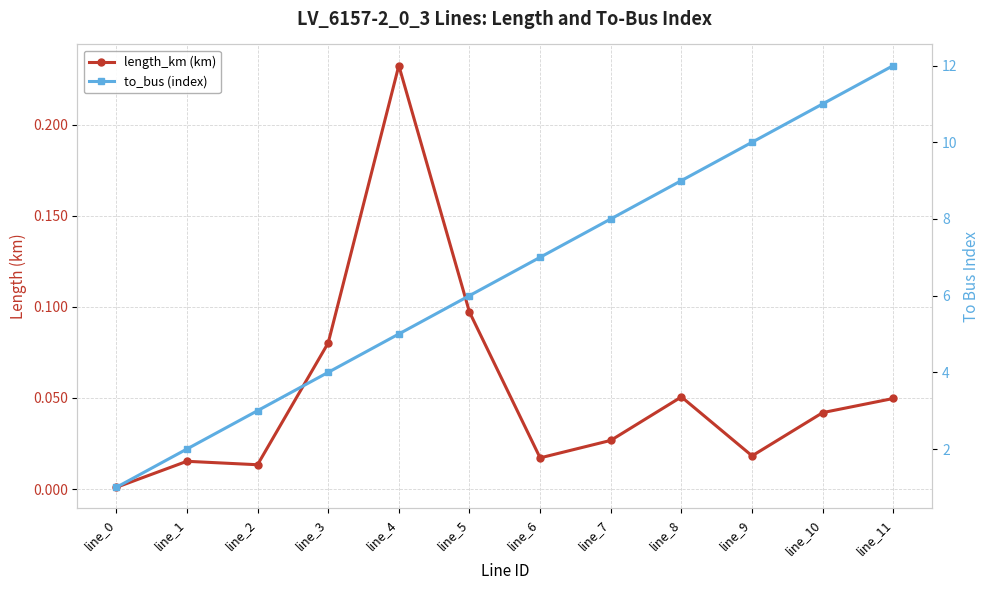

List the labels in order of to_bus (index) value, smallest first.

line_0, line_1, line_2, line_3, line_4, line_5, line_6, line_7, line_8, line_9, line_10, line_11